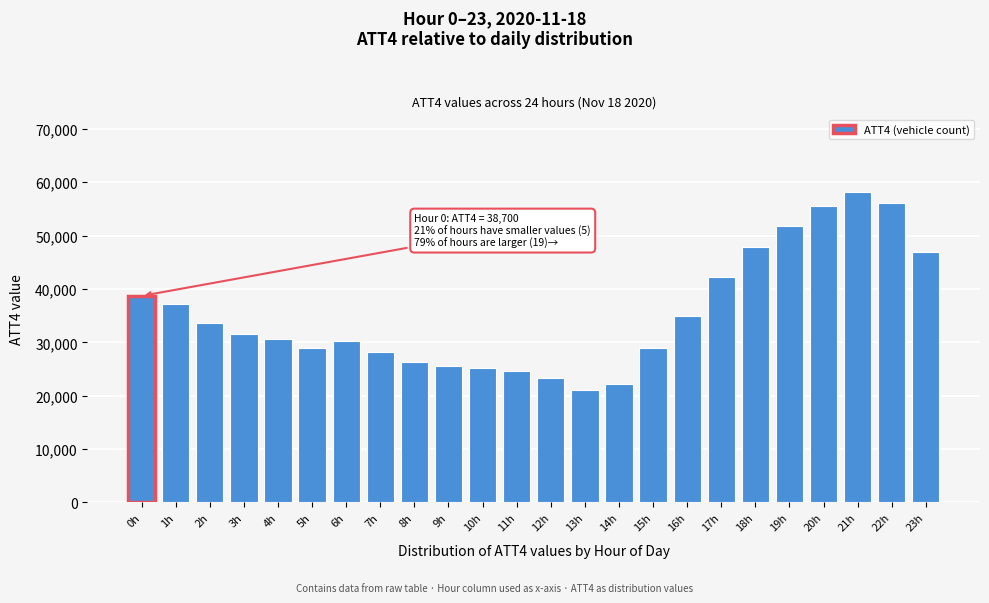

Reading right to left, what are all the values shown in this chart?

23h=47000	22h=56100	21h=58200	20h=55600	19h=51800	18h=47900	17h=42300	16h=35000	15h=28900	14h=22200	13h=21100	12h=23300	11h=24600	10h=25200	9h=25500	8h=26300	7h=28200	6h=30200	5h=28900	4h=30600	3h=31500	2h=33600	1h=37100	0h=38700